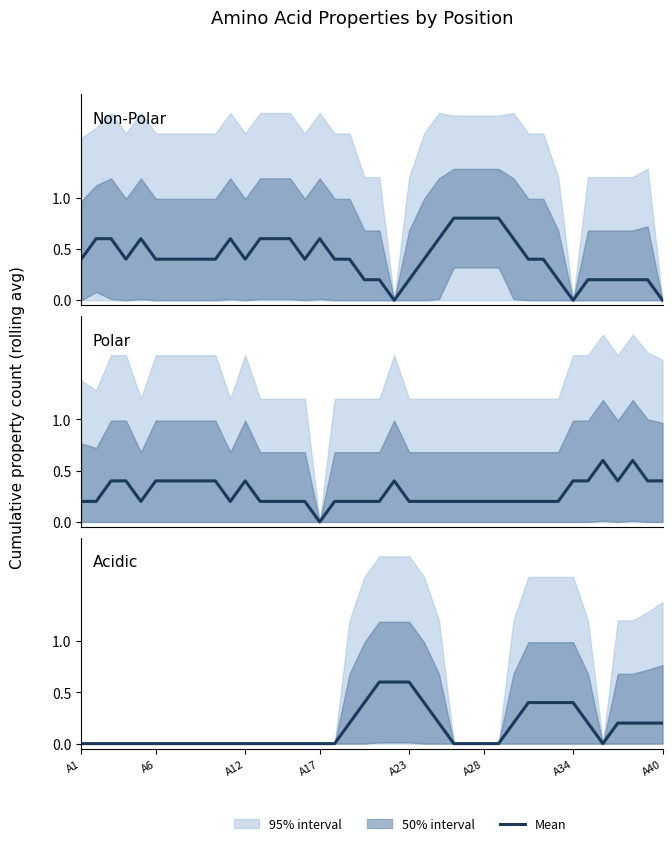

What is the difference between the highest and lowest values at 35?

0.6